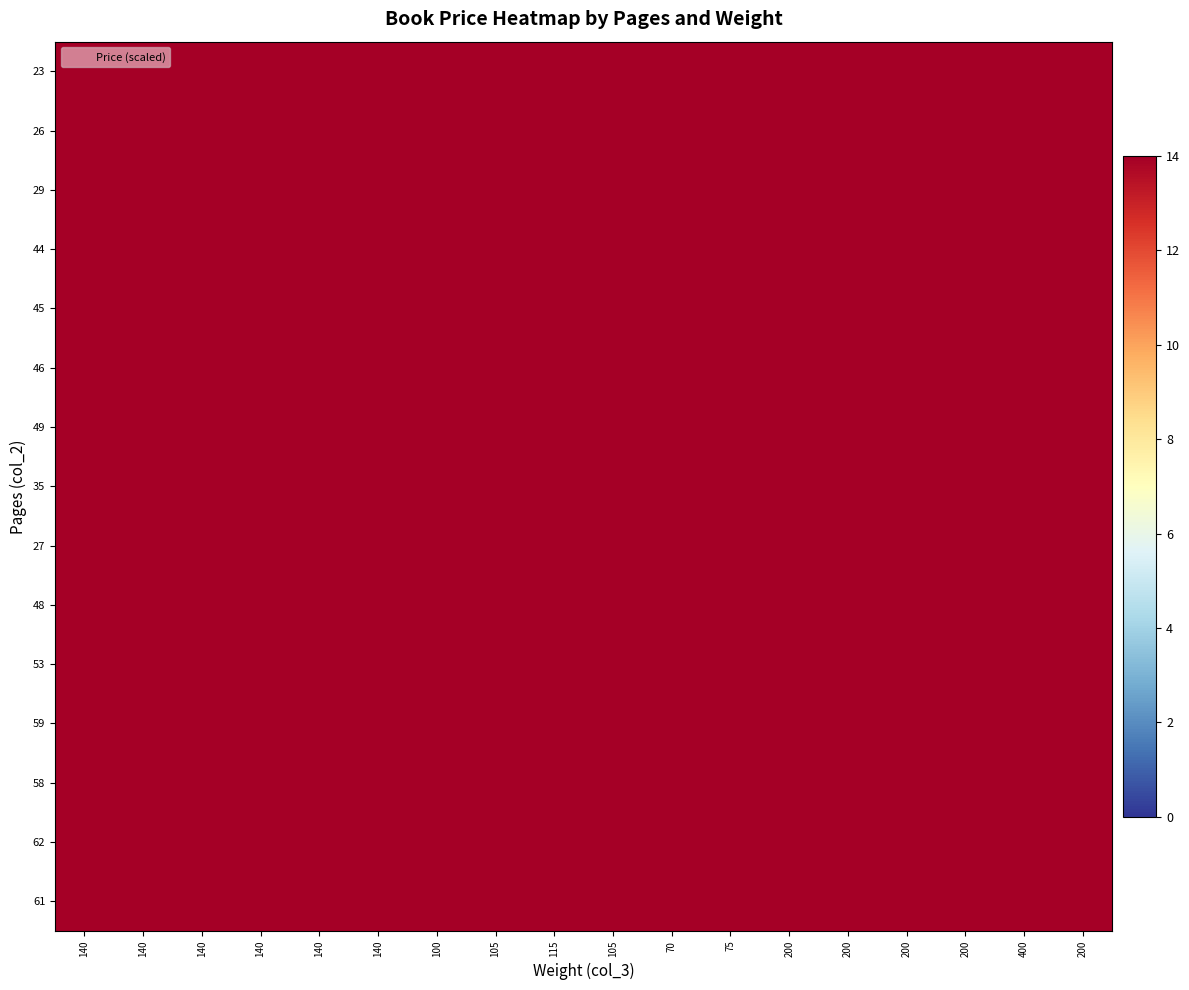

At which category is the sum across all series the highest?

400